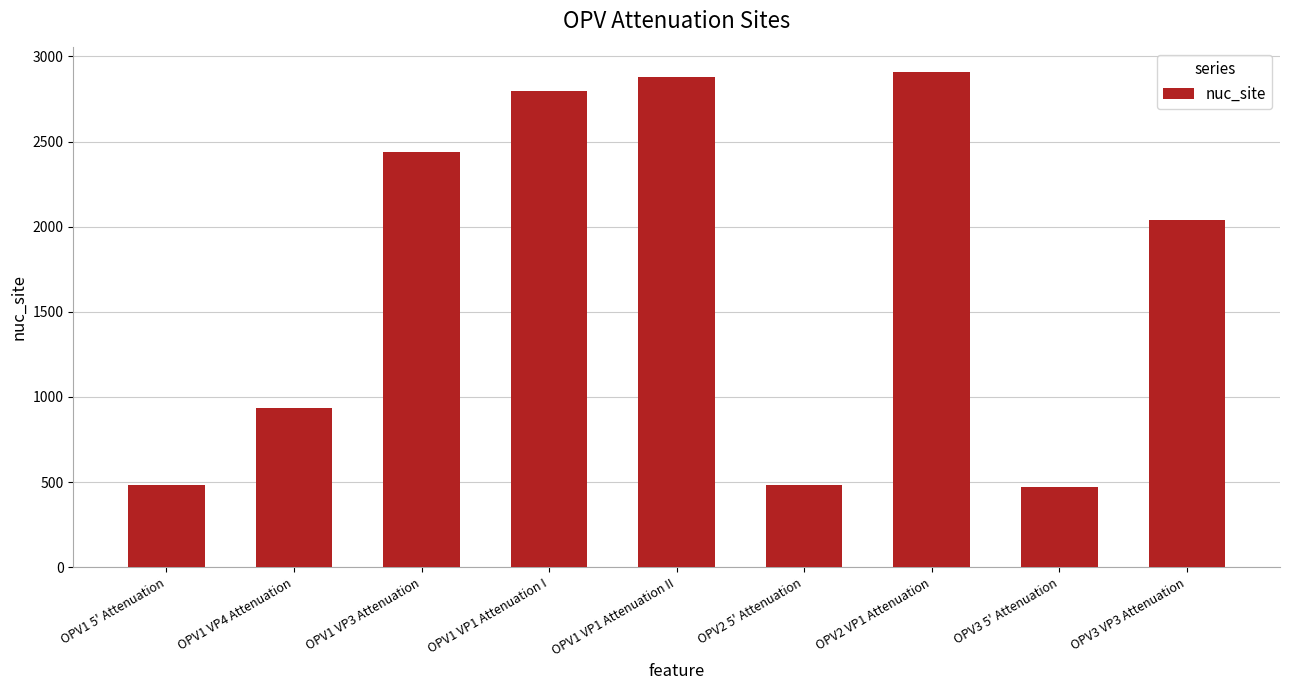

What is the label of the 3rd bar from the left?

OPV1 VP3 Attenuation